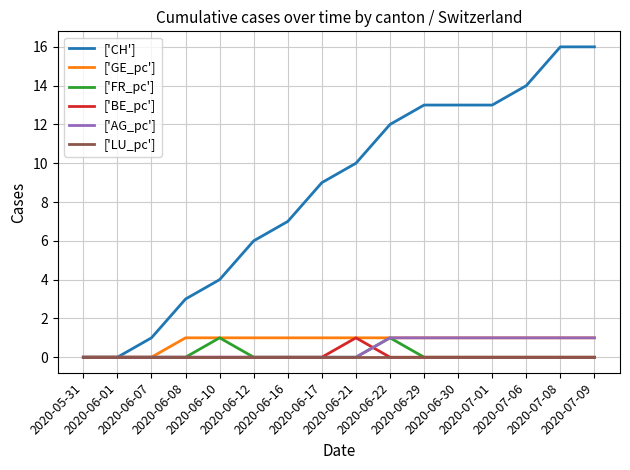

Does the chart have visible grid lines?

Yes